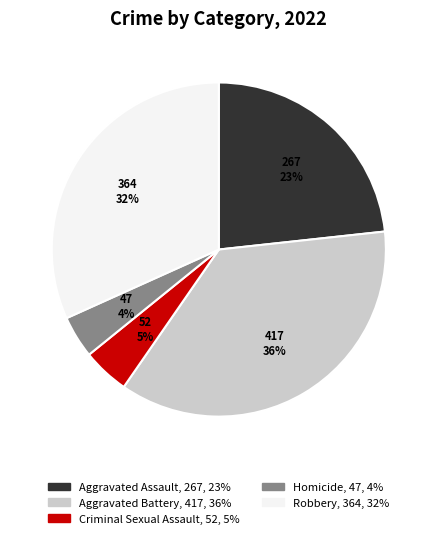

Count the number of slices in the pie.

5